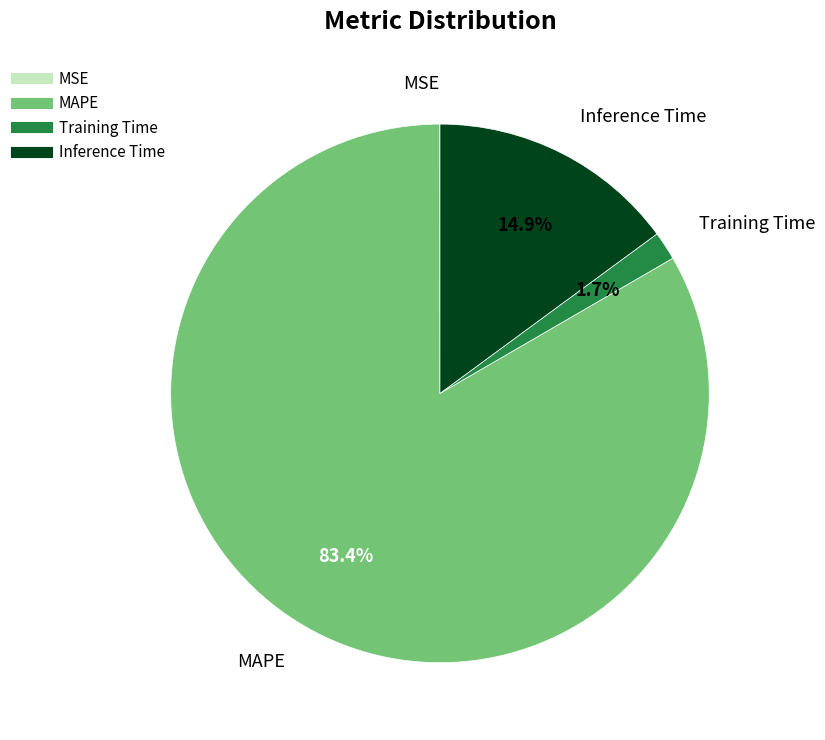

What portion of the pie excludes MAPE?

16.6%